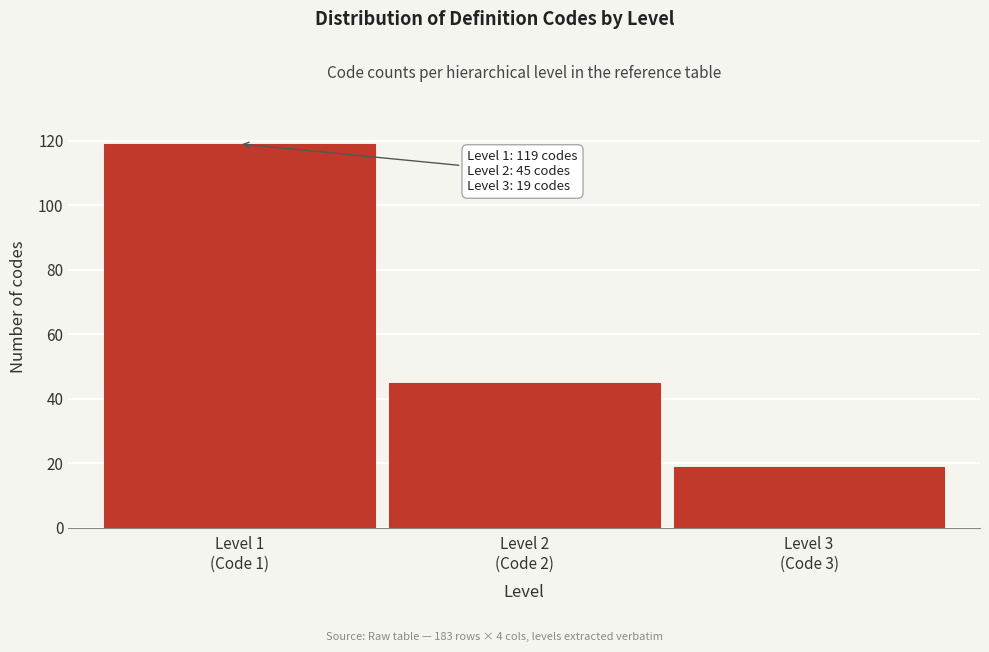

Reading left to right, transcribe all the data shown in this chart.

119	45	19